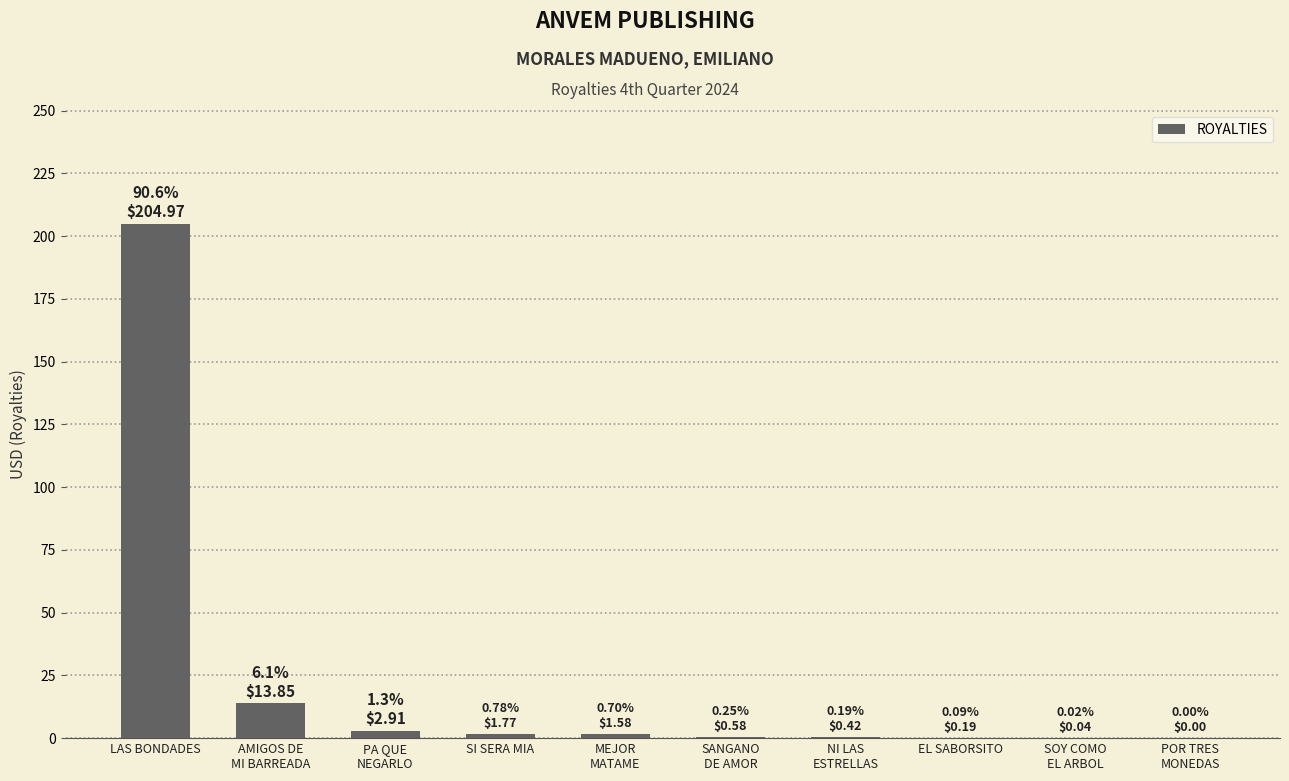

What is the sum of all values?

226.3